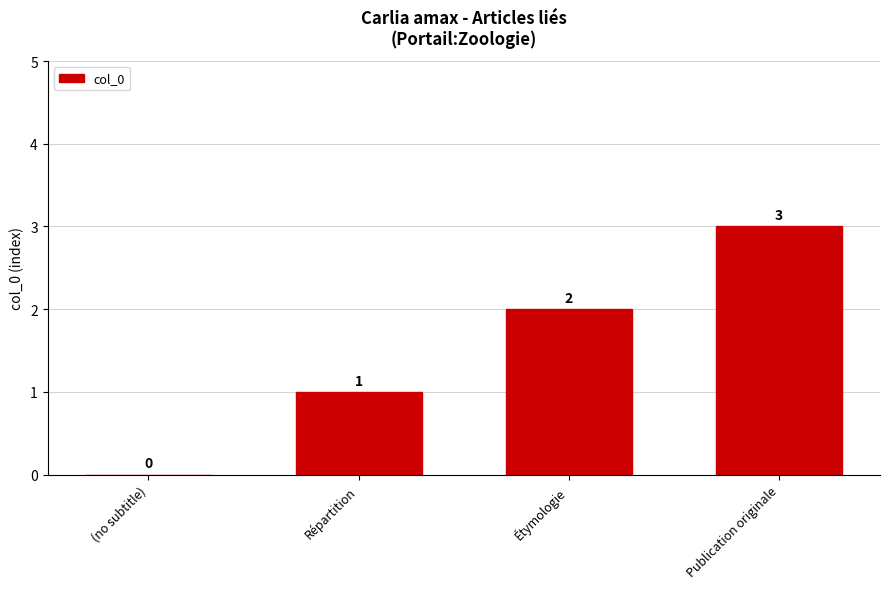

Is it true that the value at Répartition is 1?

True